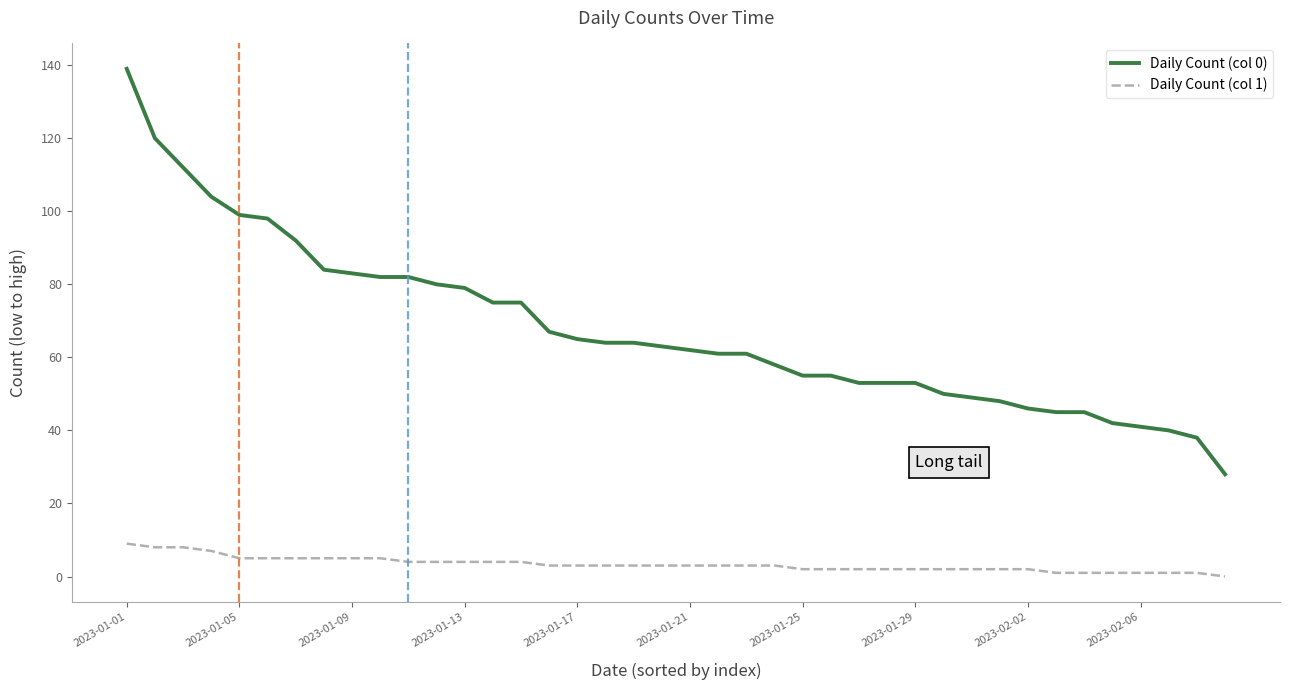

True or false: Daily Count (col 0) and Daily Count (col 1) cross at least once.

False